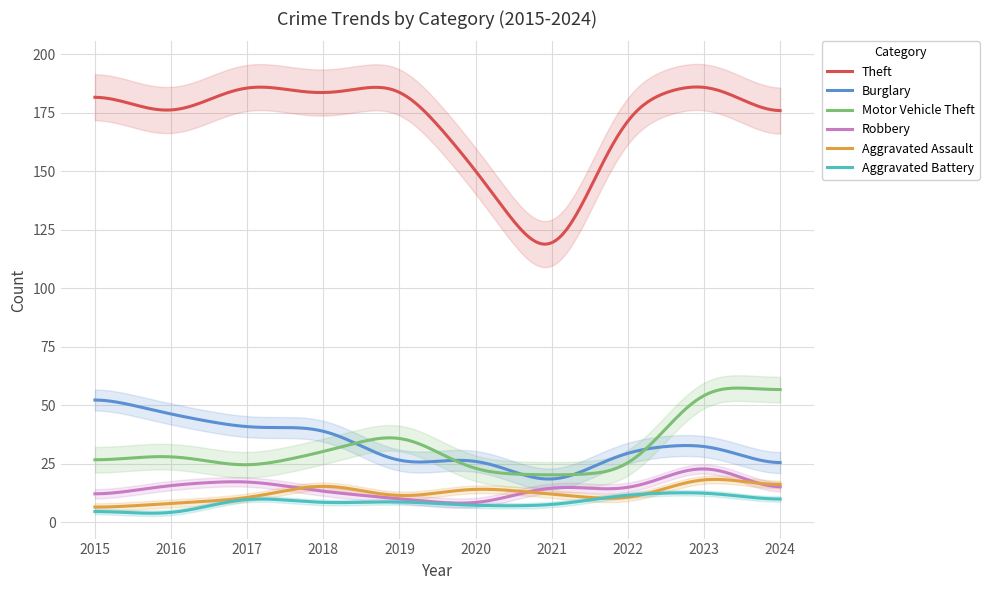

What is the minimum value for Aggravated Assault?

6.5